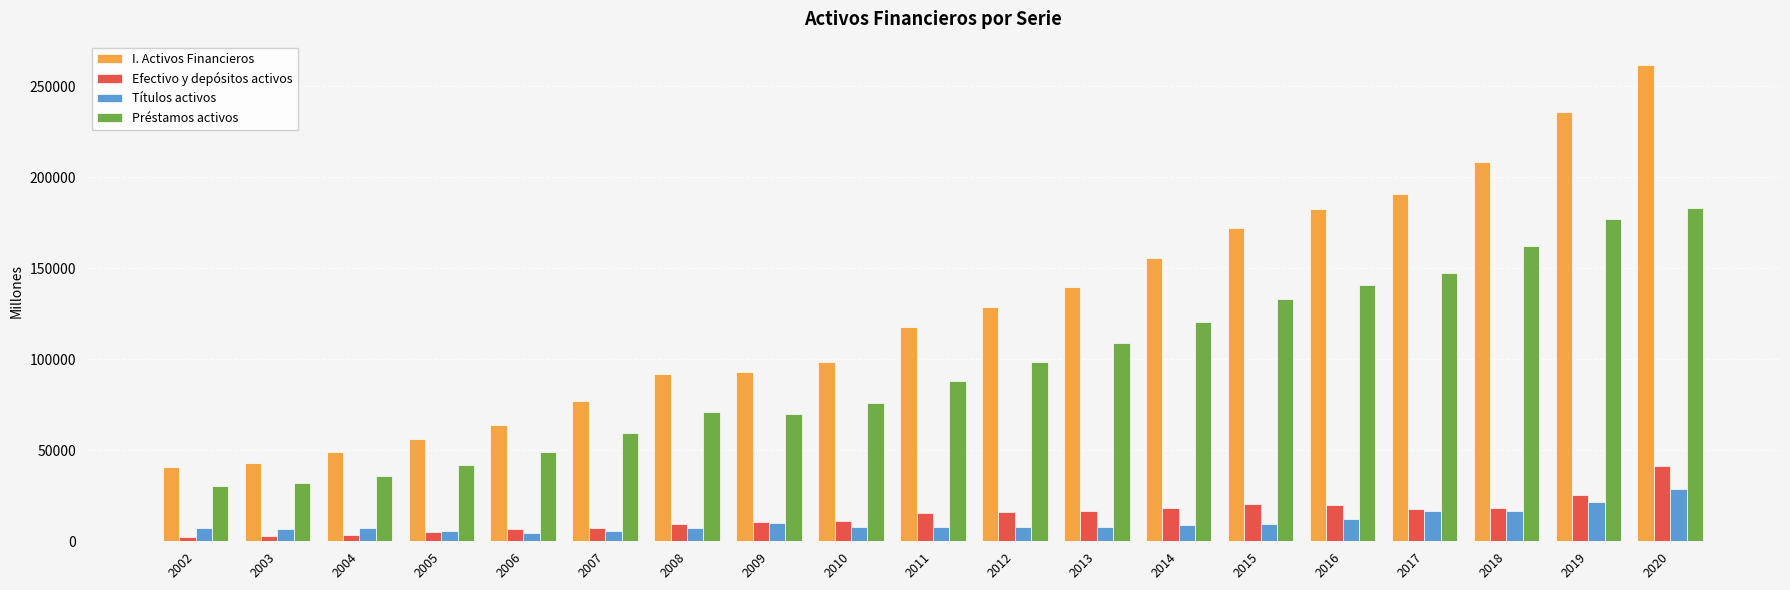

Where does the Títulos activos series first go above 7818?

2009